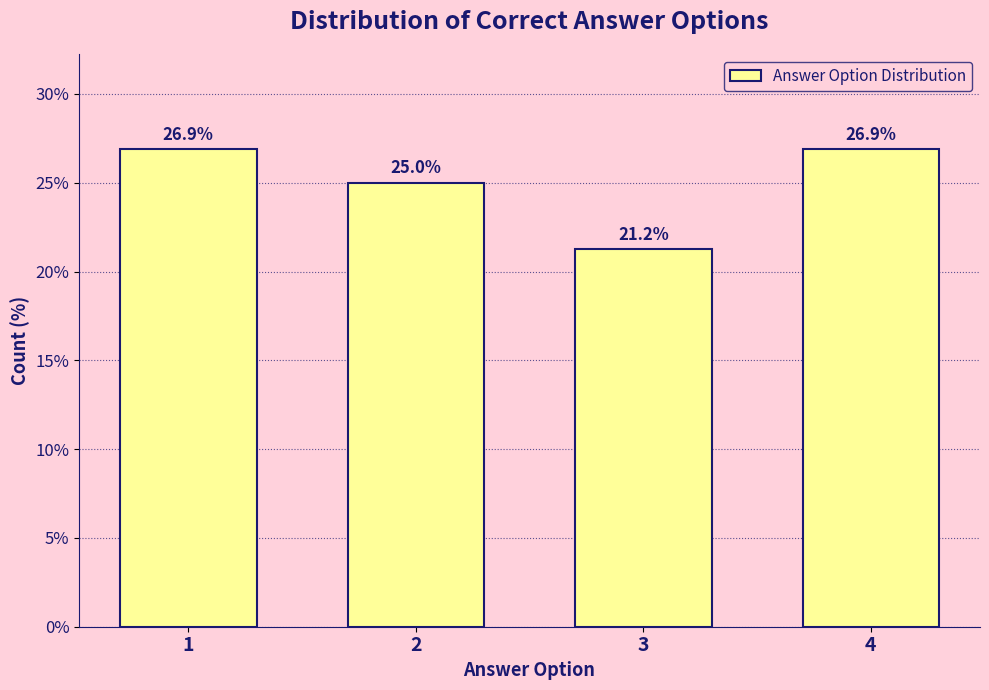

At which category does the chart reach its minimum across all series?

3